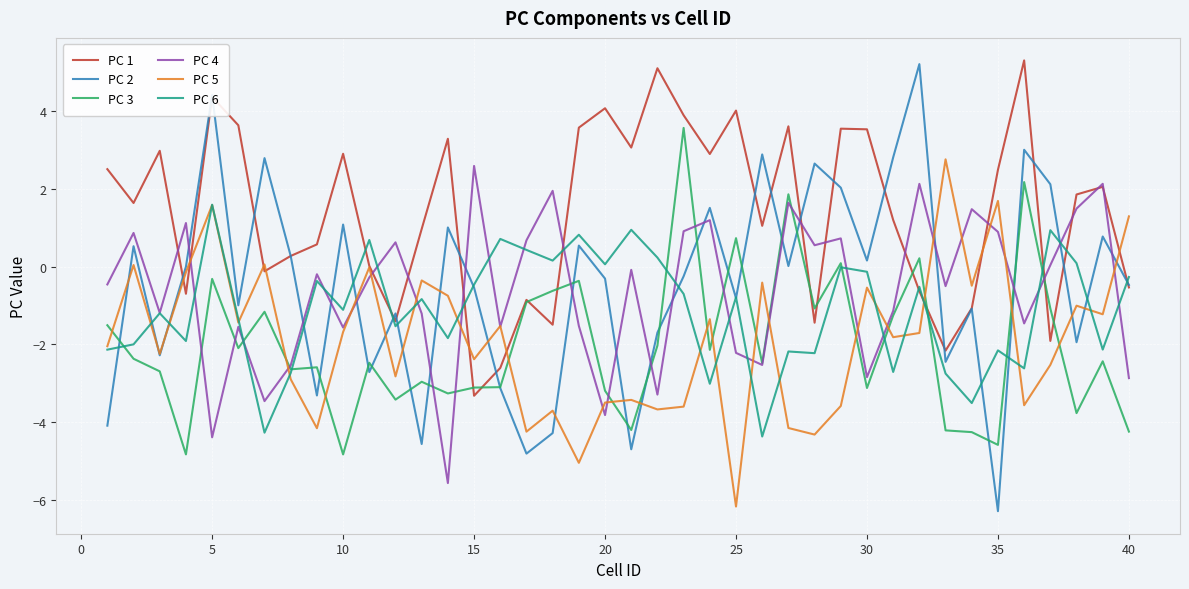

Which series has the largest total across all categories?

PC 1